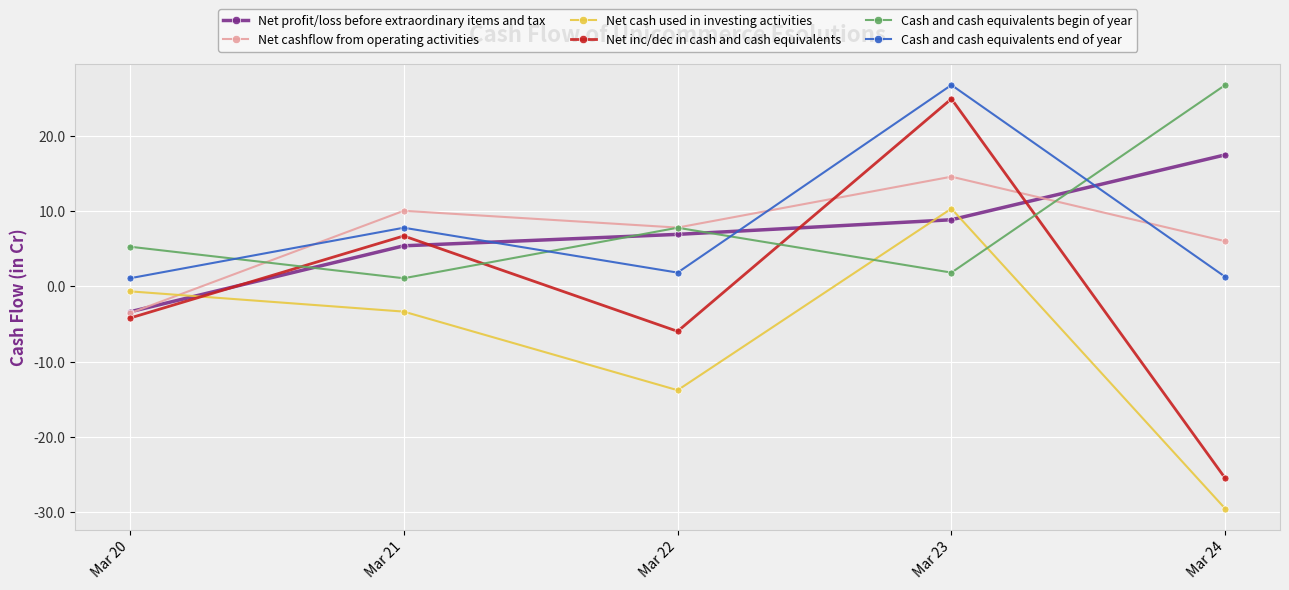

What is the value of the Net cashflow from operating activities point at the 1st from the left?

-3.5